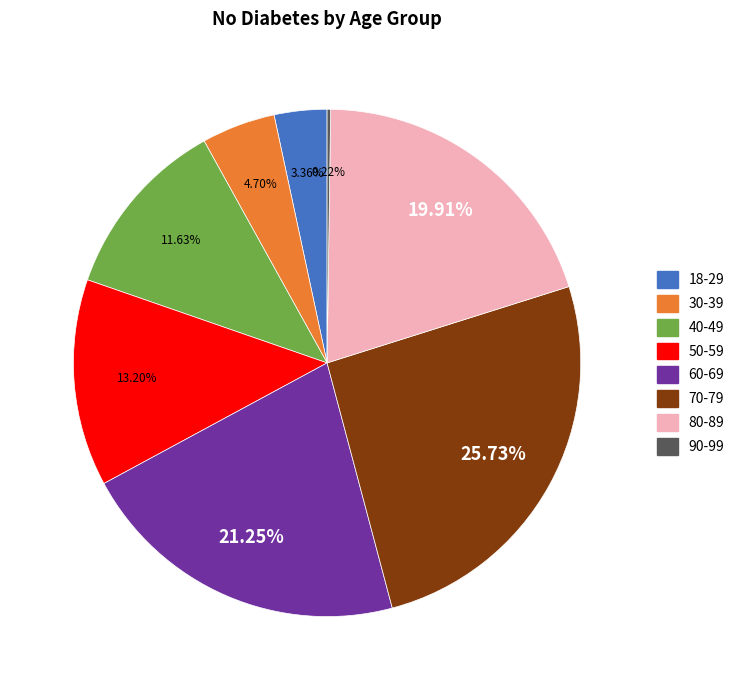

Which slice is the largest?

70-79